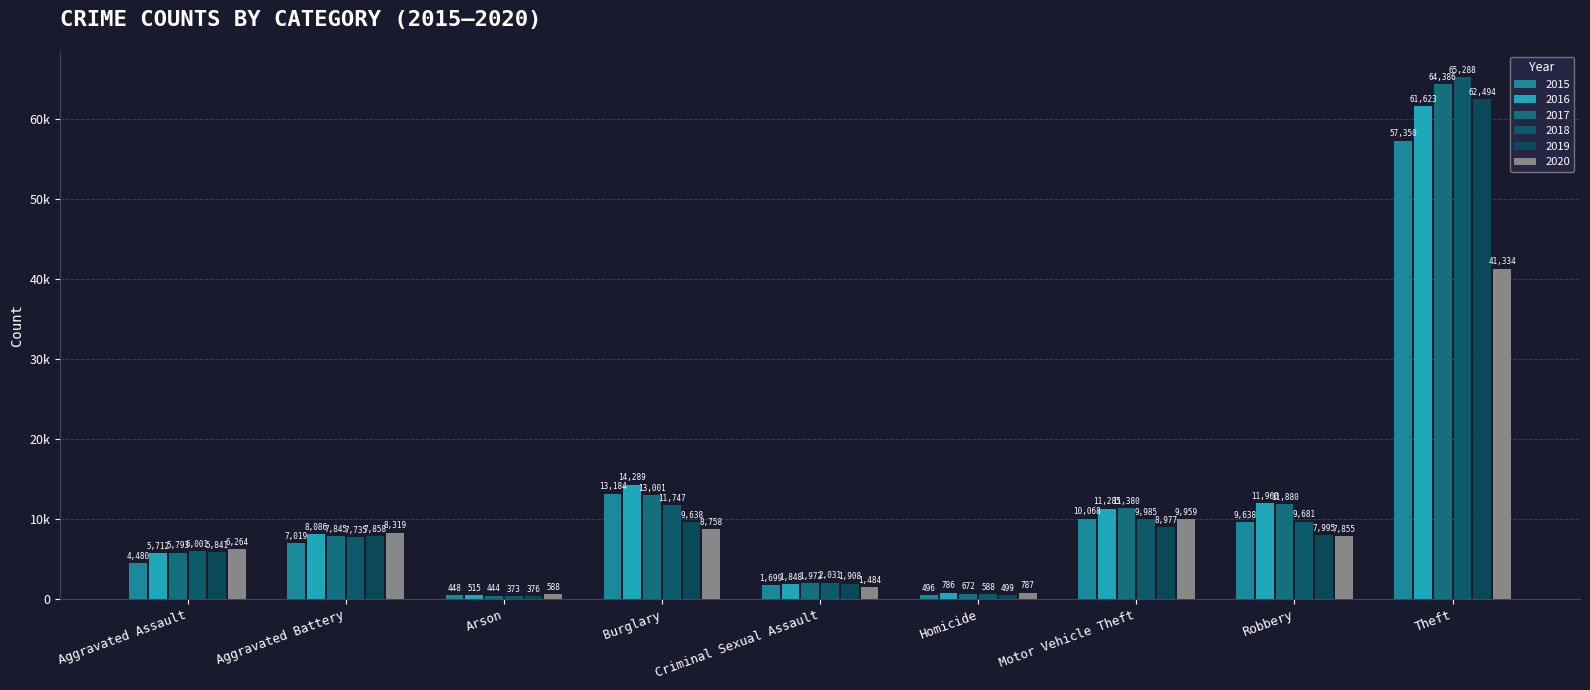

What is the difference between the highest and lowest values at Criminal Sexual Assault?

547